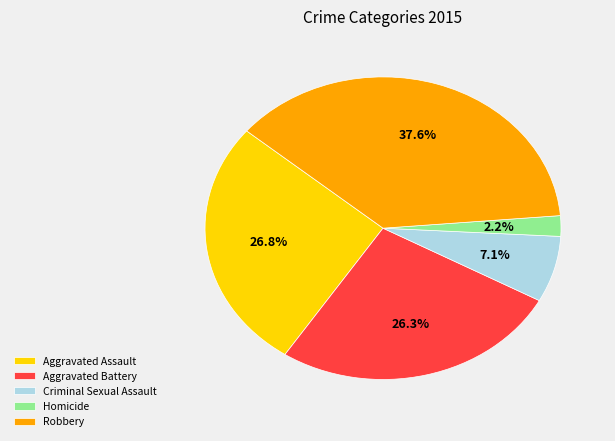

What is the ratio of the value at Robbery to the value at Homicide?

17.1